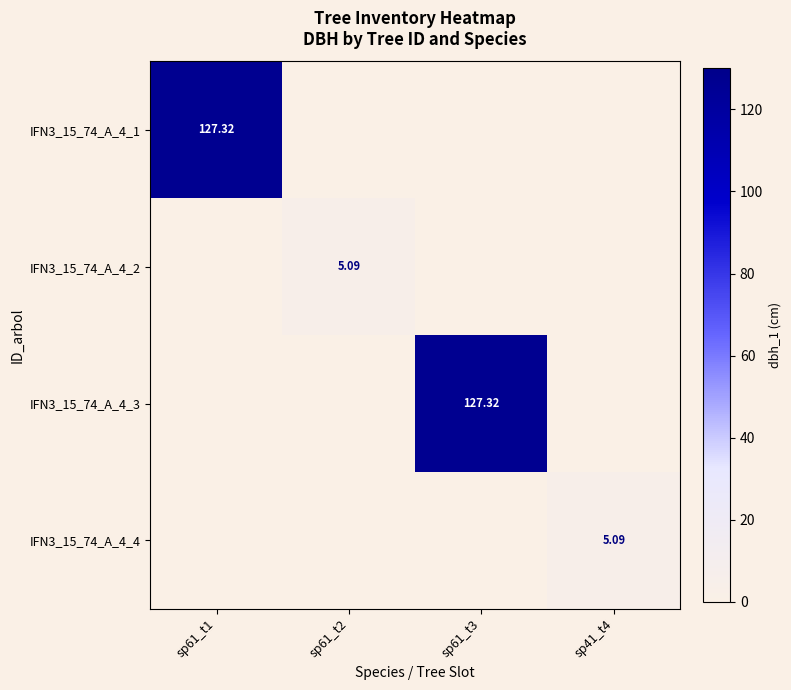

What is the highest value of the IFN3_15_74_A_4_2 series?

5.1